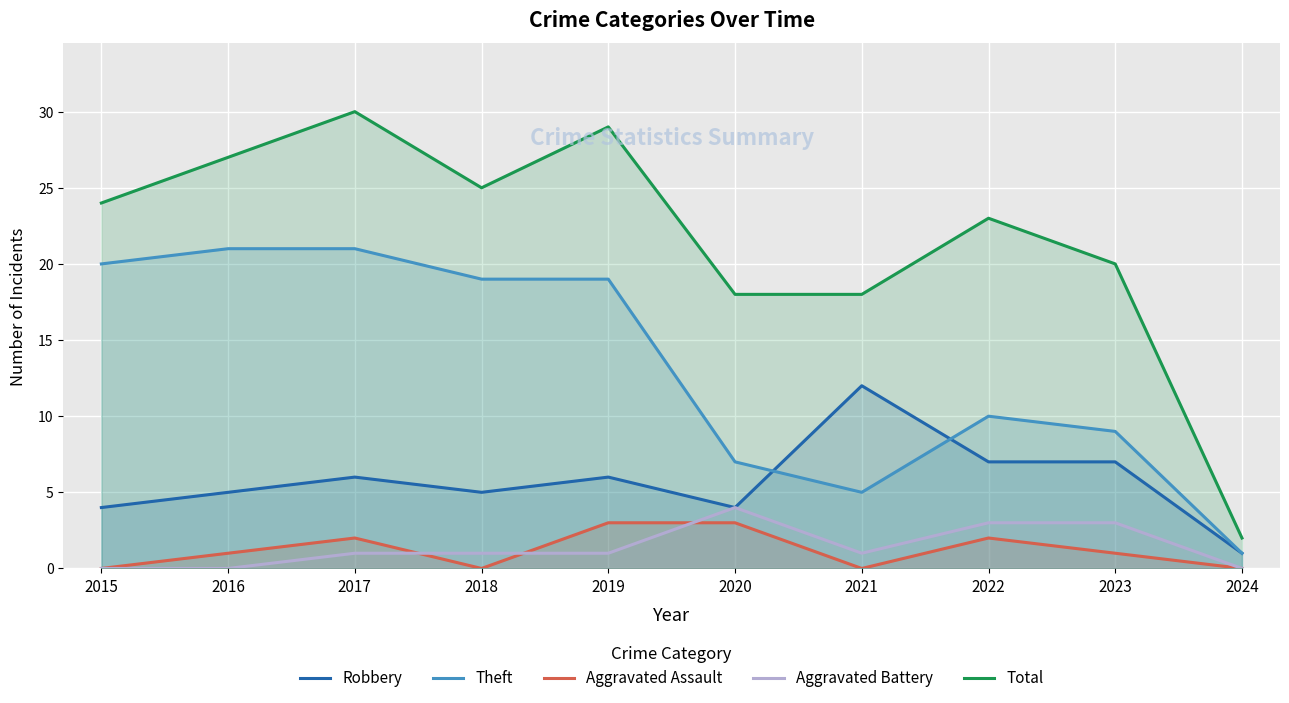

What is the difference between the second highest and minimum values in the Aggravated Assault series?

3